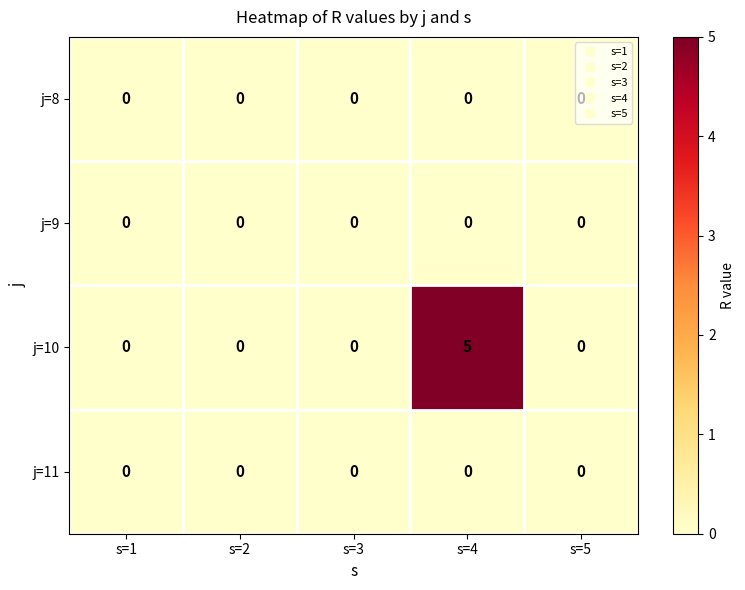

Count the number of categories in the chart.

5